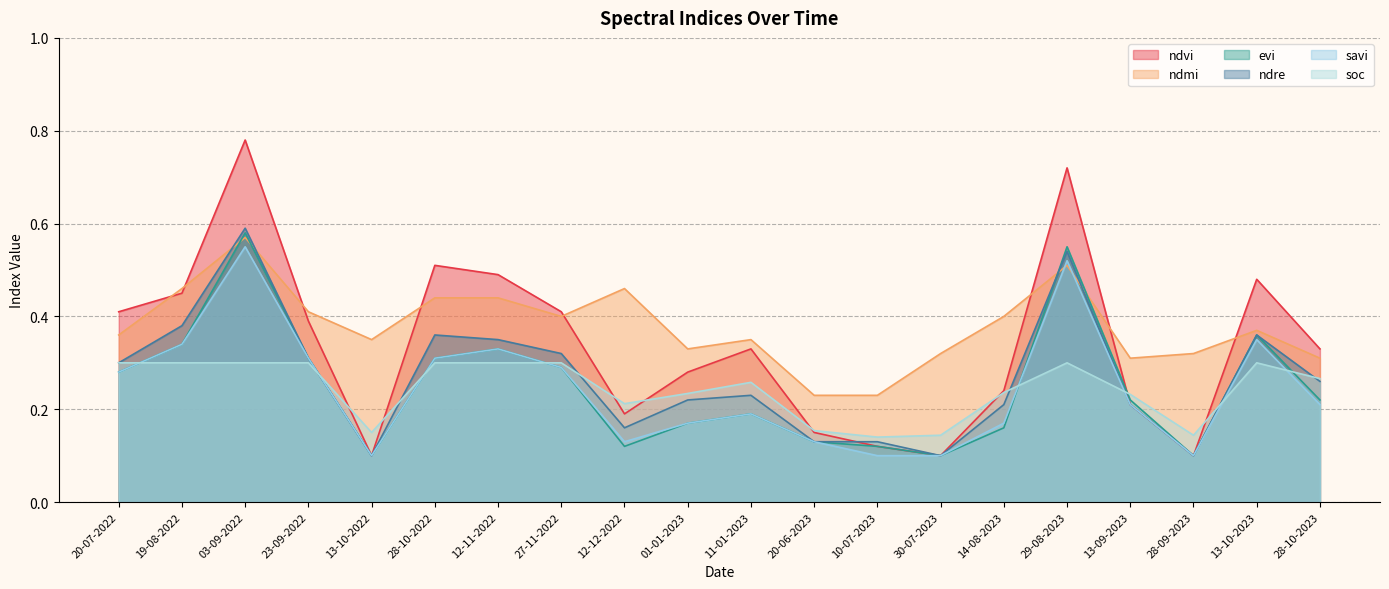

What is the difference between the second highest and minimum values in the savi series?

0.4